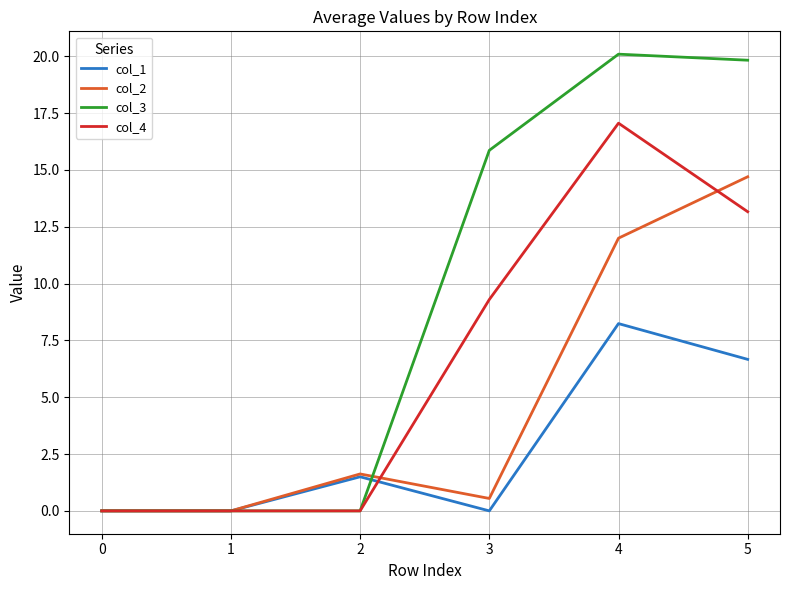

Which series ends up on top after the final intersection of col_2 and col_3?

col_3